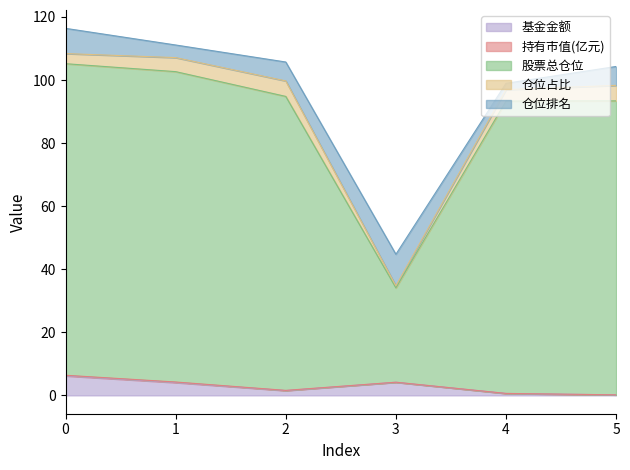

Which has a higher value, 3 or 4?

3